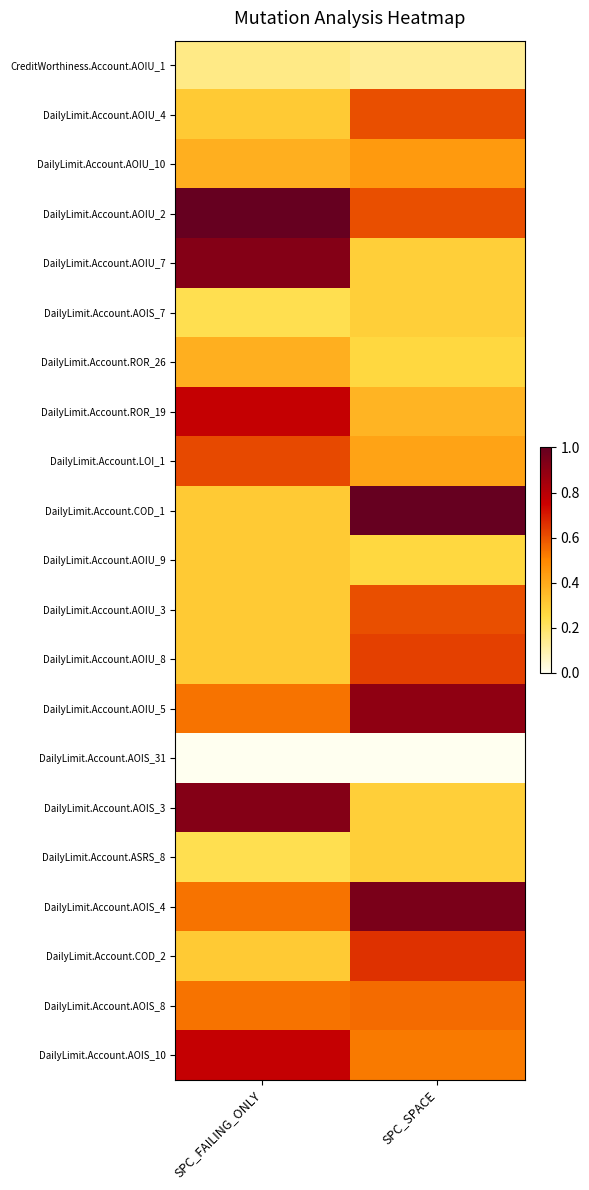

Which series has the widest spread of values?

DailyLimit.Account.COD_1